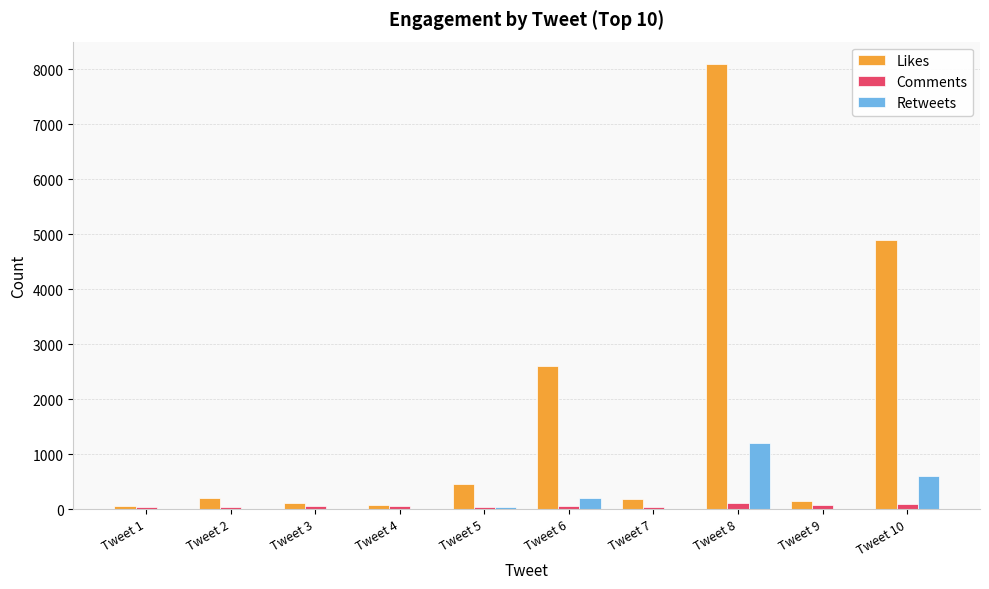

Count the number of categories in the chart.

10